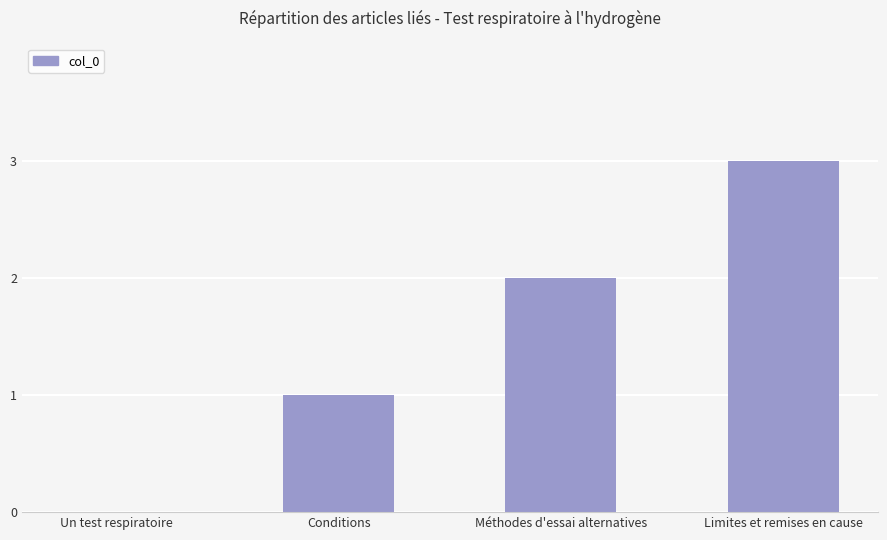

What is the sum of the values at Limites et remises en cause and Méthodes d'essai alternatives?

5